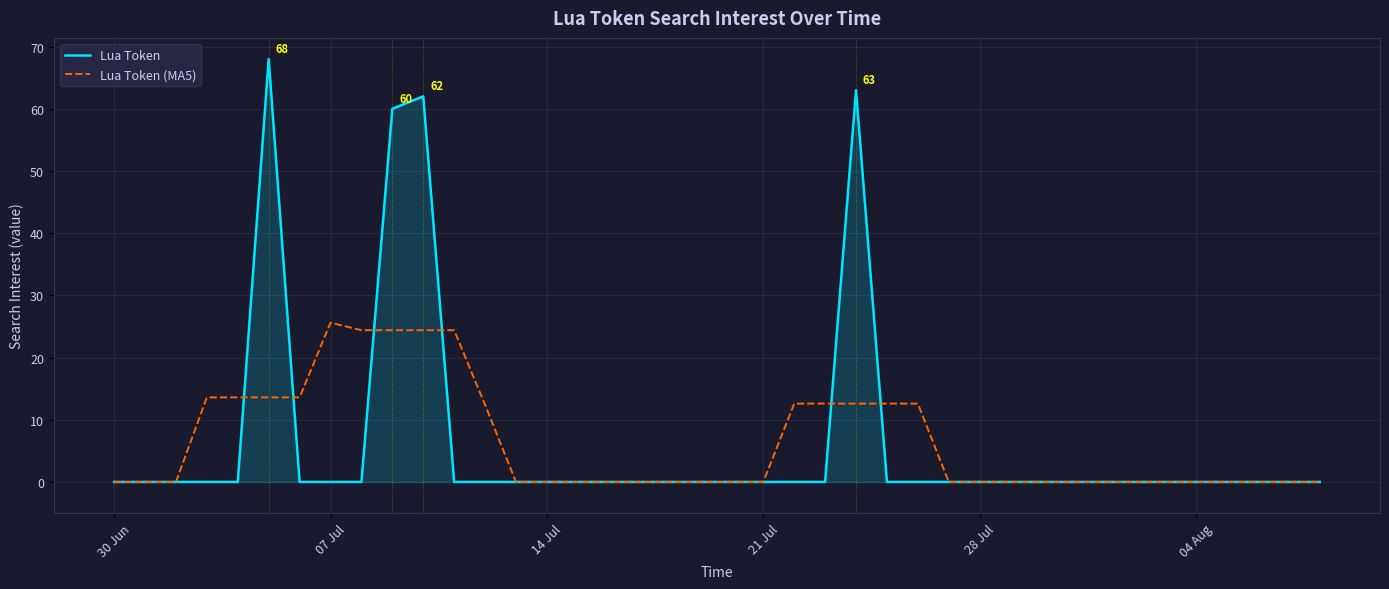

List the series in order of their peak value, lowest first.

Lua Token (MA5), Lua Token